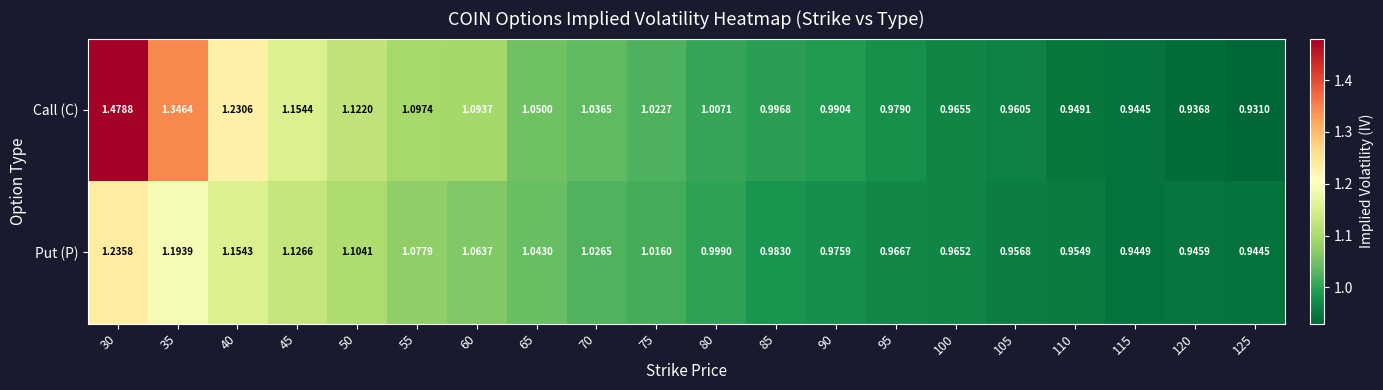

Which series has the largest range (max minus min)?

Call (C)